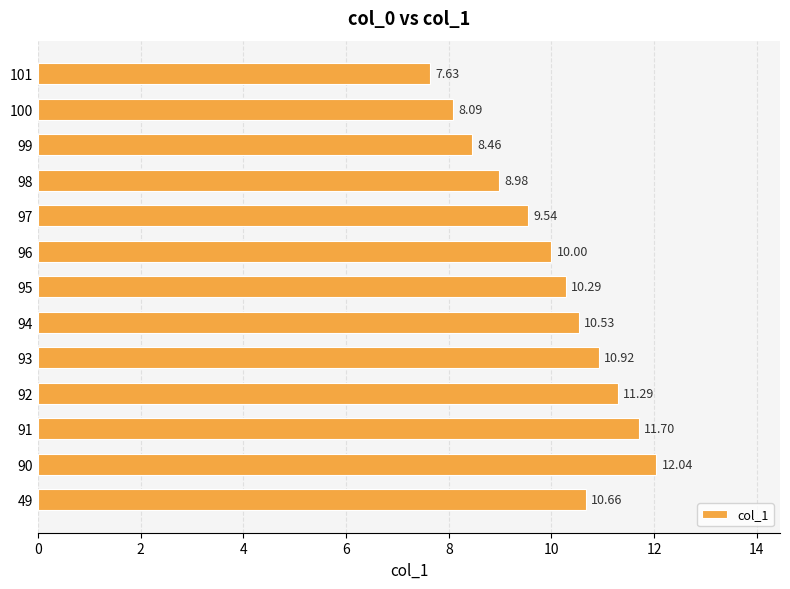

How many values are below 10?

6